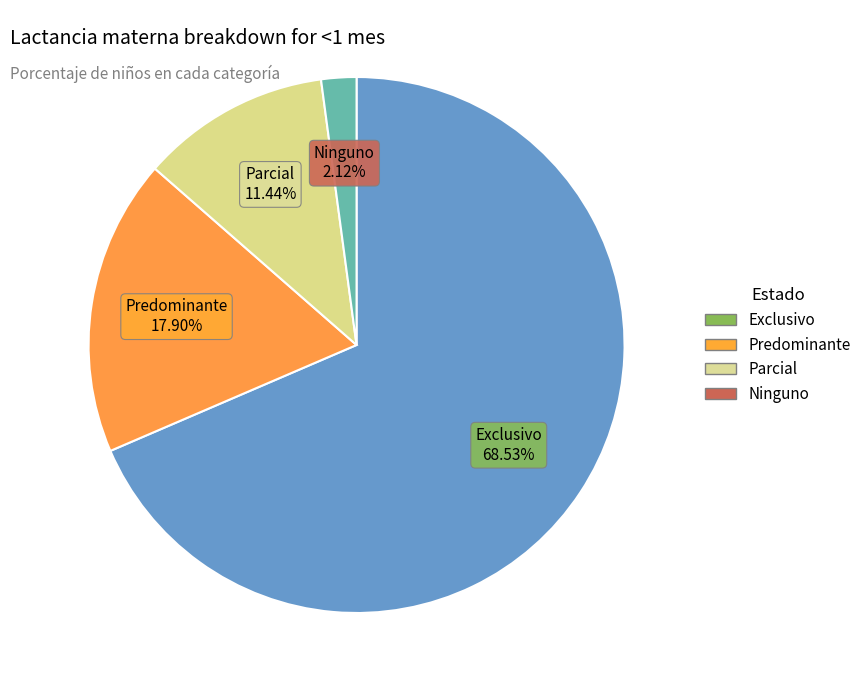

To the nearest percent, what is the average slice percentage?

25%